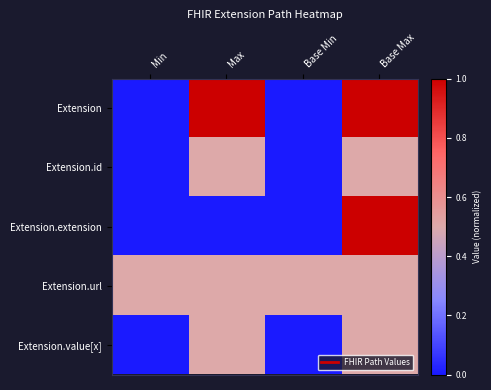

At how many categories does at least one series exceed 0?

4